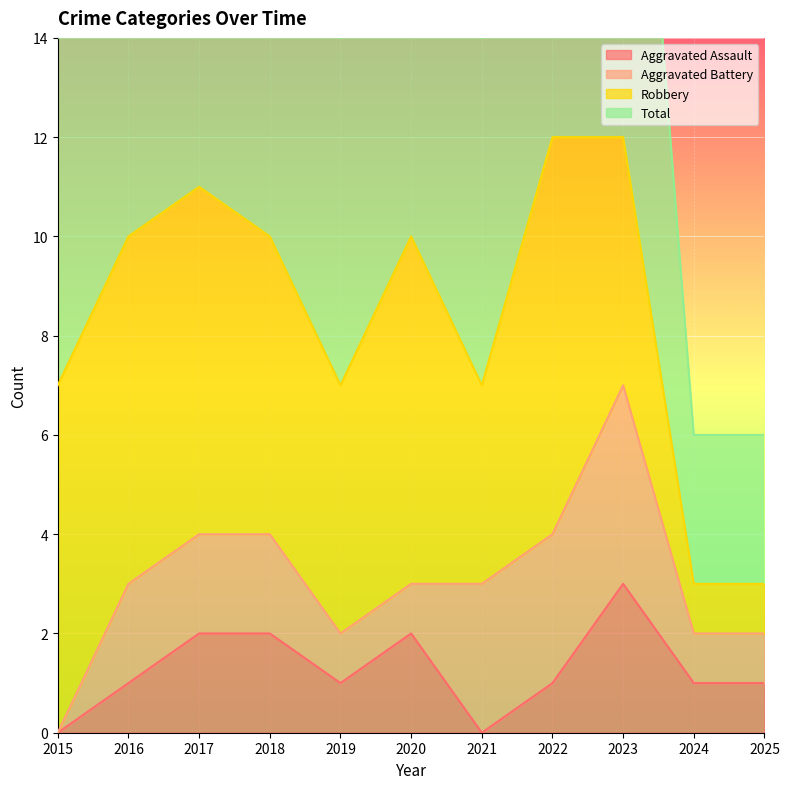

Is it true that Aggravated Assault equals 0 at 2025?

False